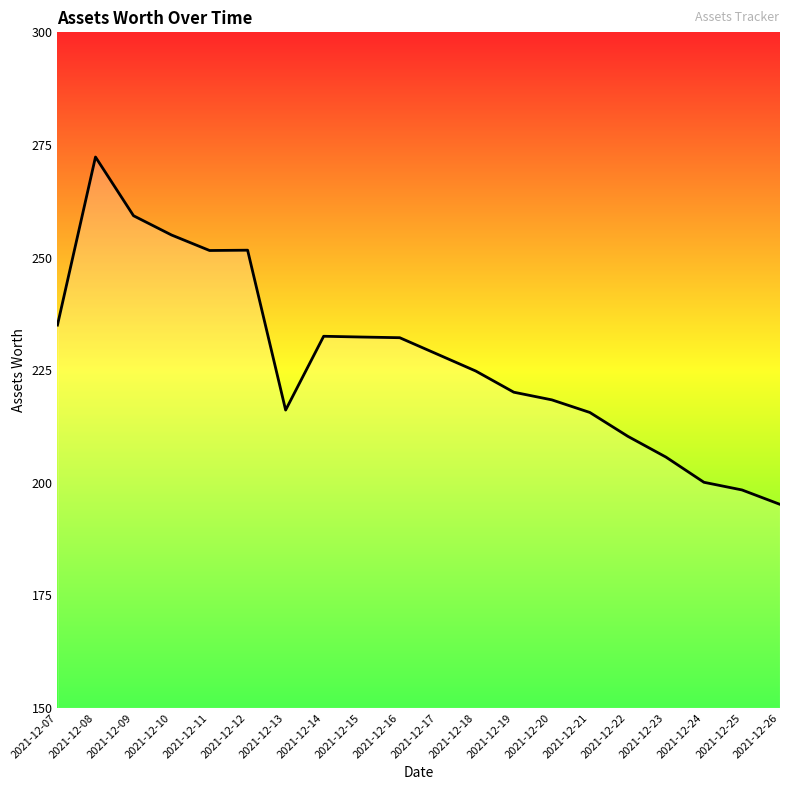

What is the difference between the values at 2021-12-21 and 2021-12-11?

36.0